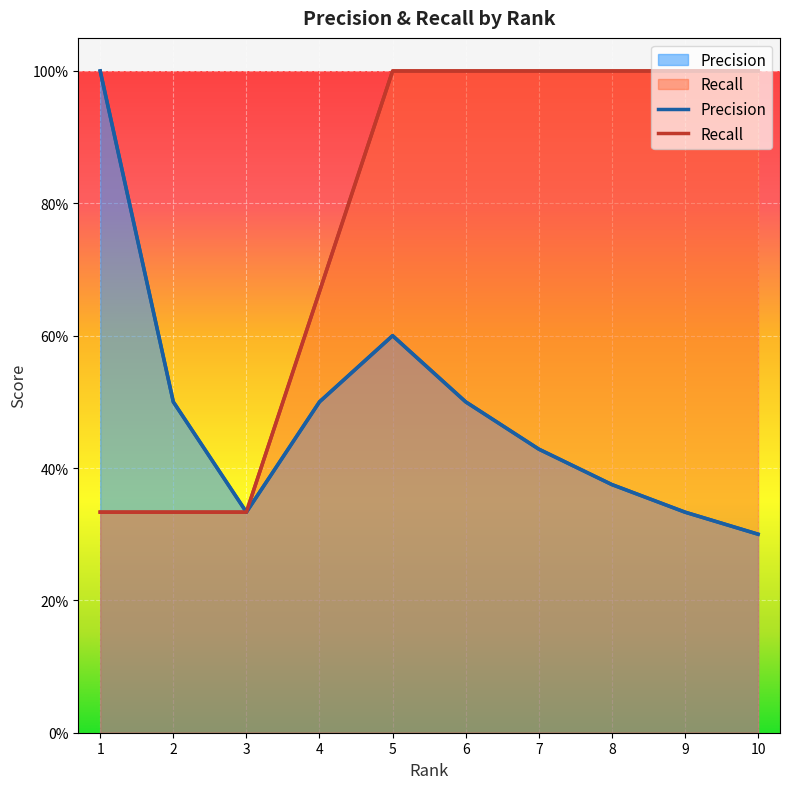

What is the difference between the maximum and minimum values in the Precision series?

0.7